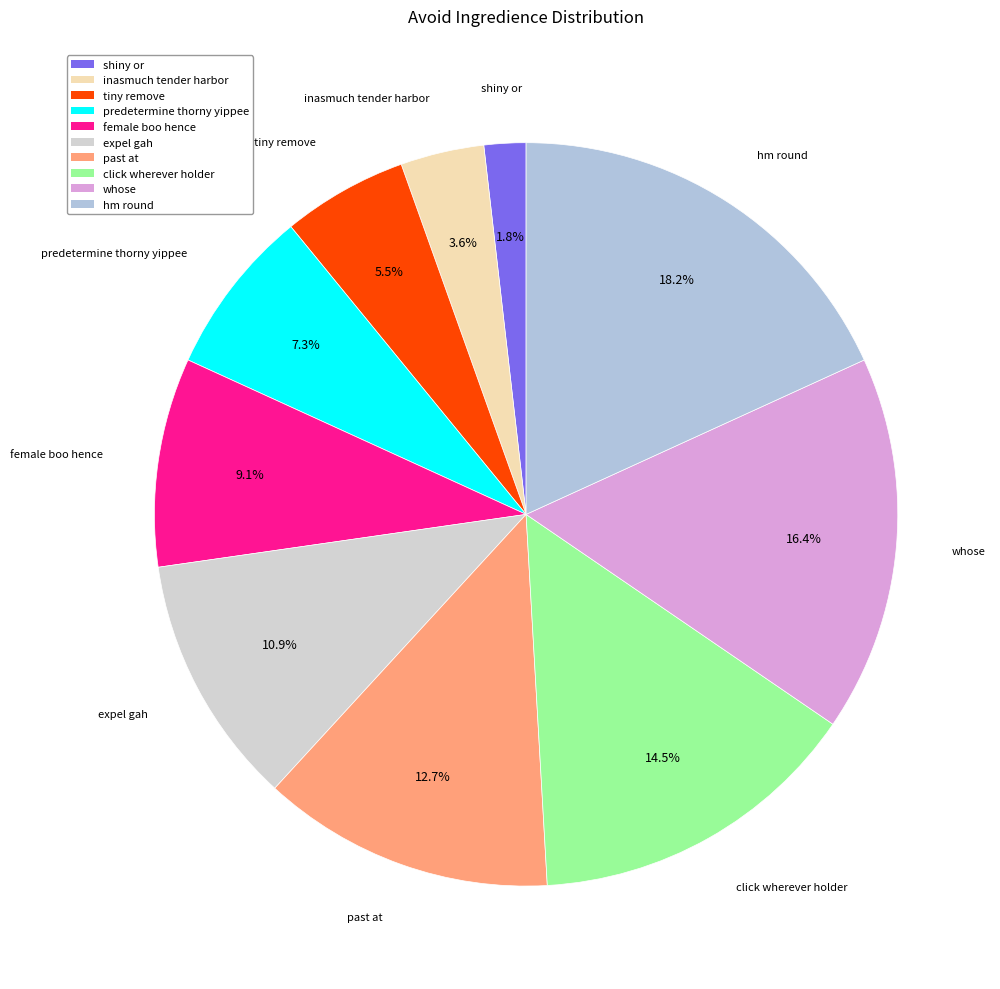

Is there a majority slice in this chart?

No